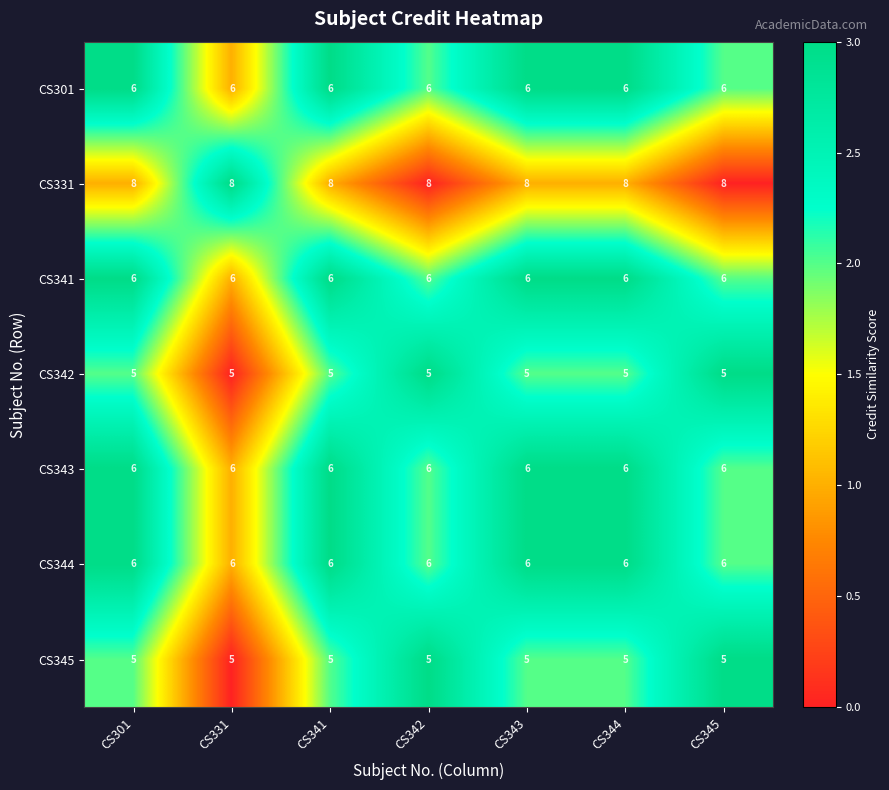

What is the average value of the CS301 series?

6